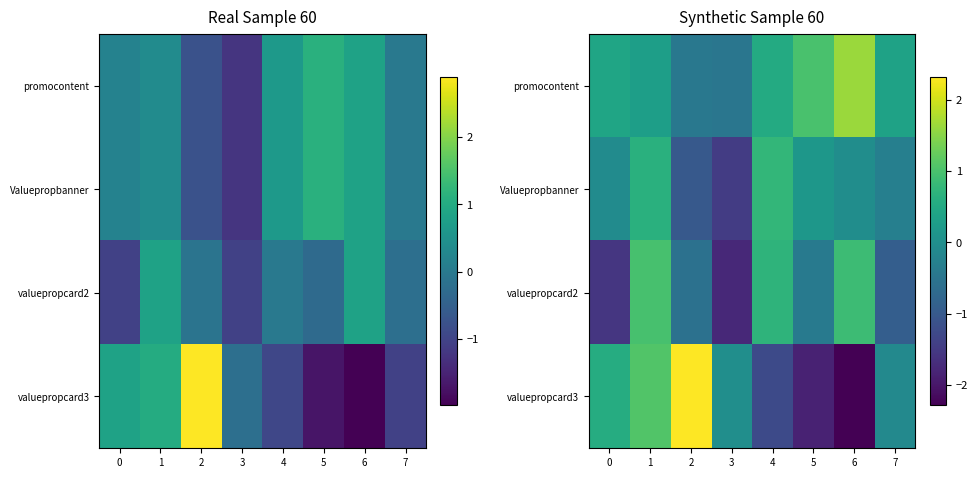

At how many categories does at least one series exceed 1?

3